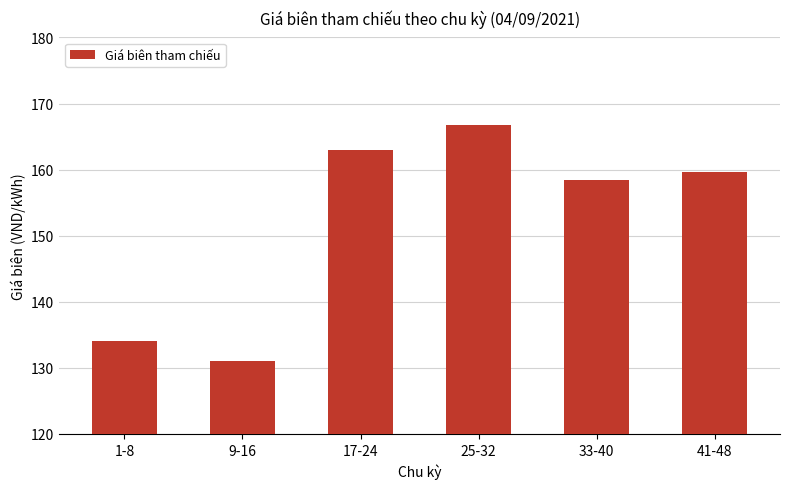

What is the difference between the values at 17-24 and 9-16?

31.9